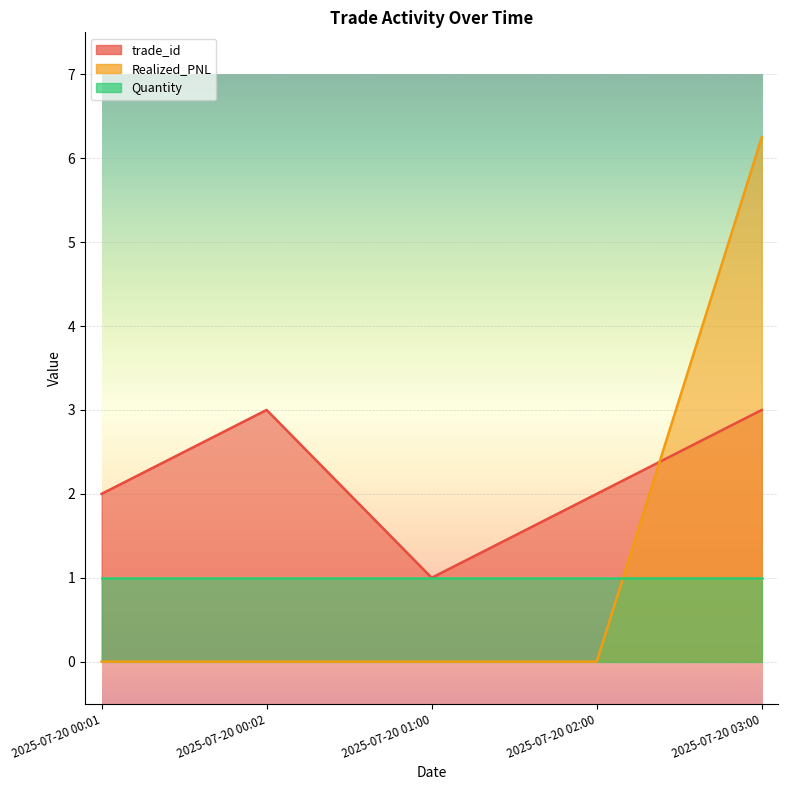

At which category is the sum across all series the highest?

2025-07-20 03:00